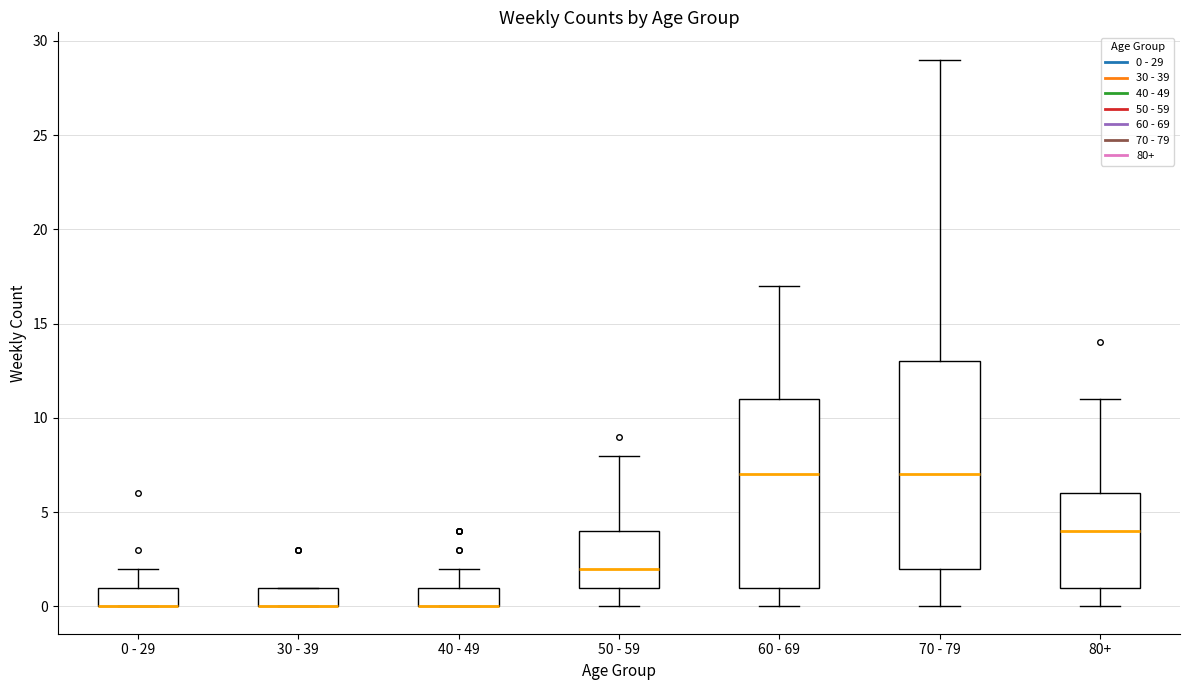

Which box is the tallest, from its lower edge to its upper edge?

70 - 79